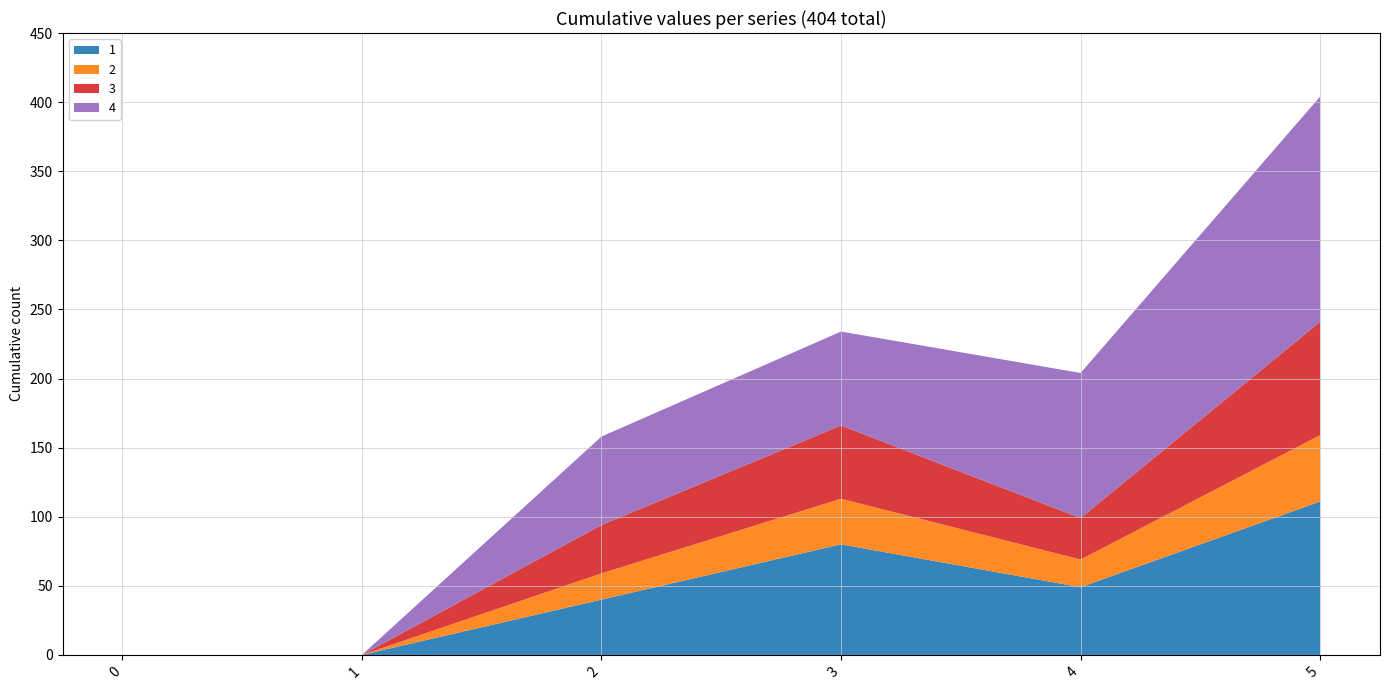

Reading right to left, transcribe all the data shown in this chart.

1: 111	49	80	40	0	0
2: 48	20	33	19	0	0
3: 82	30	53	35	0	0
4: 163	105	68	64	0	0